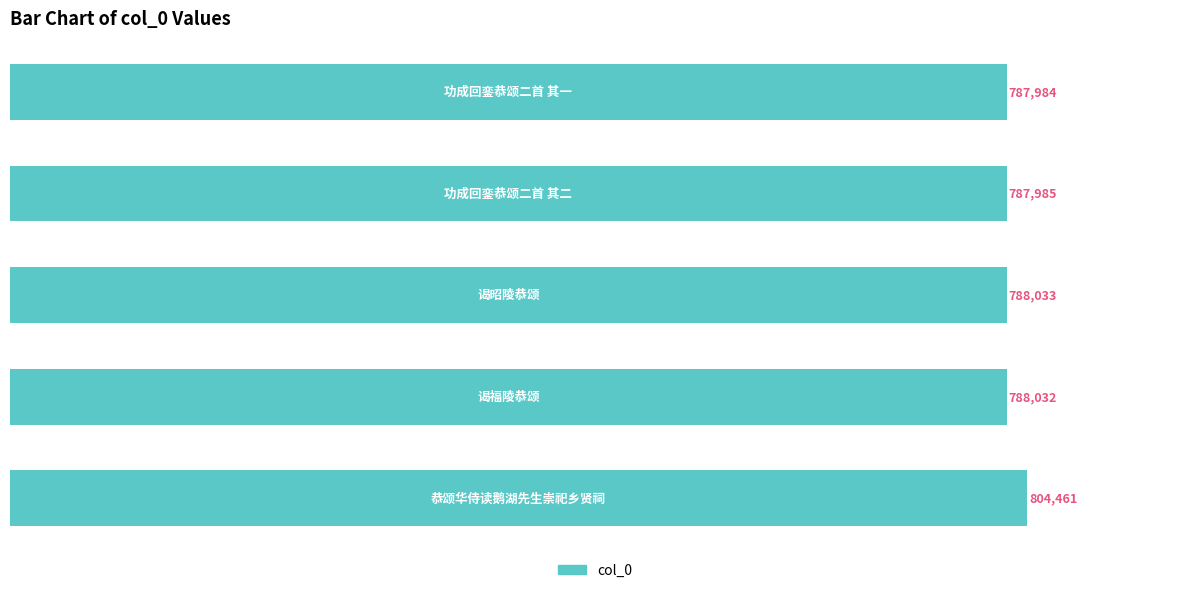

What is the smallest value displayed?

787984